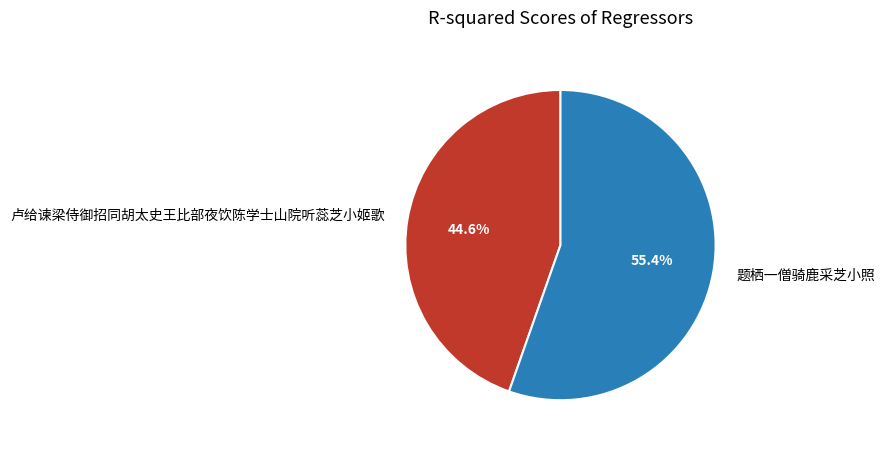

Does 题栖一僧骑鹿采芝小照 represent more than half of the total?

Yes